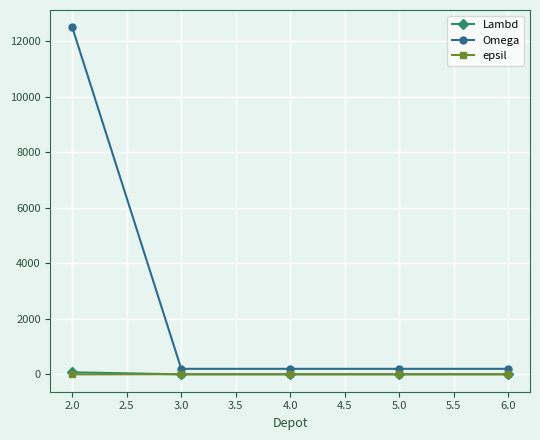

Which series has the largest range (max minus min)?

Omega